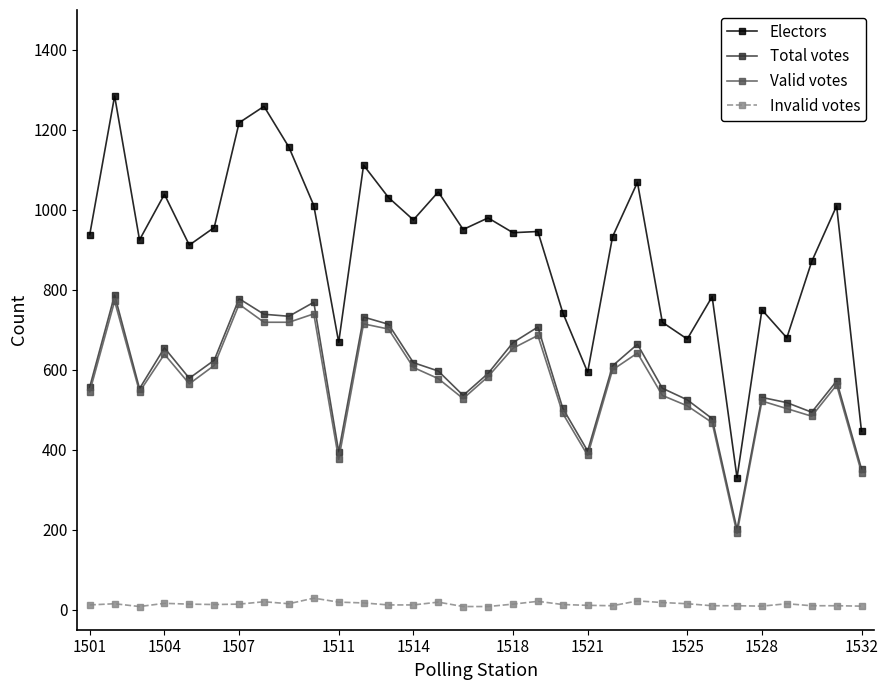

True or false: Invalid votes and Electors intersect in this chart.

False